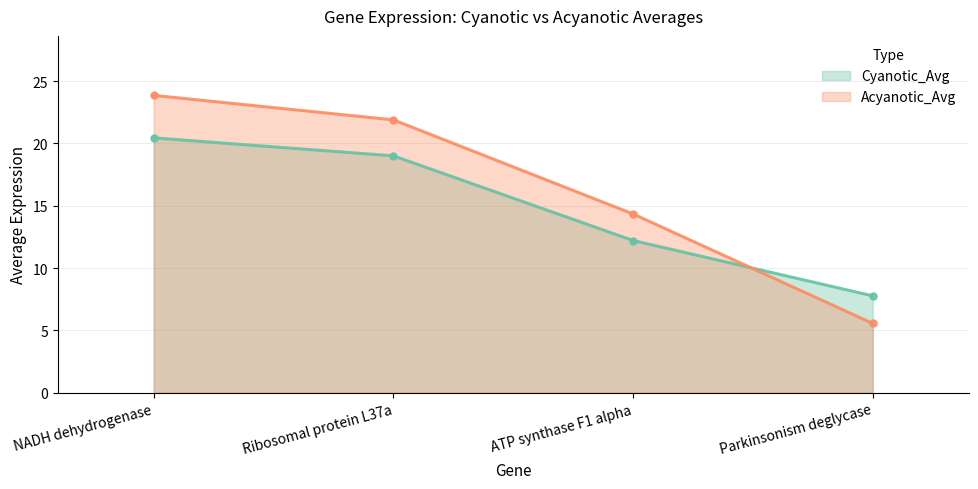

How many values in the Acyanotic_Avg series are below 21?

2